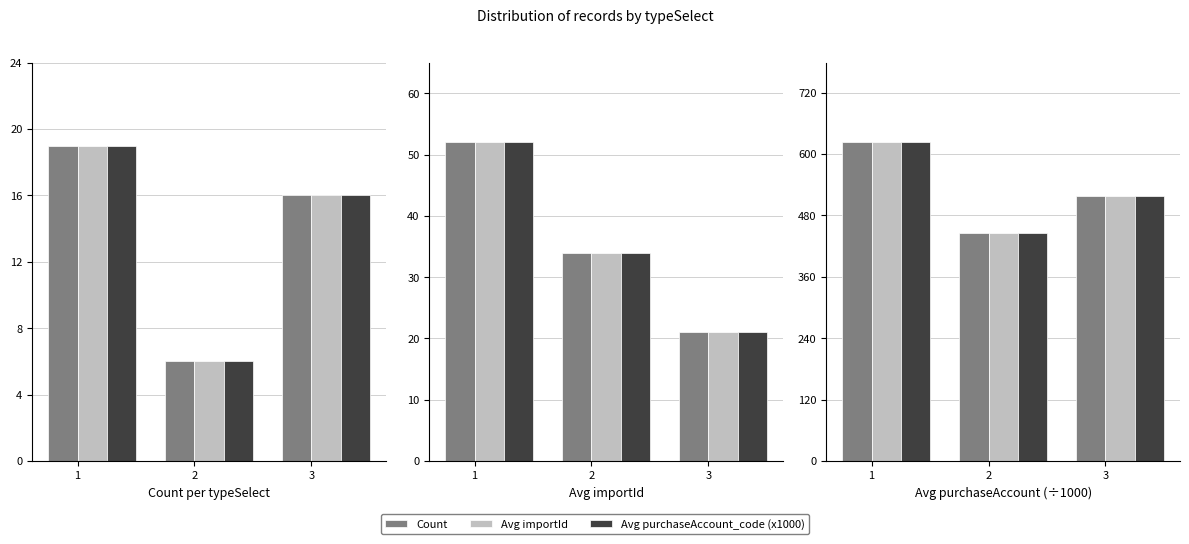

The value of Count at 1 is 623. True or false?

True